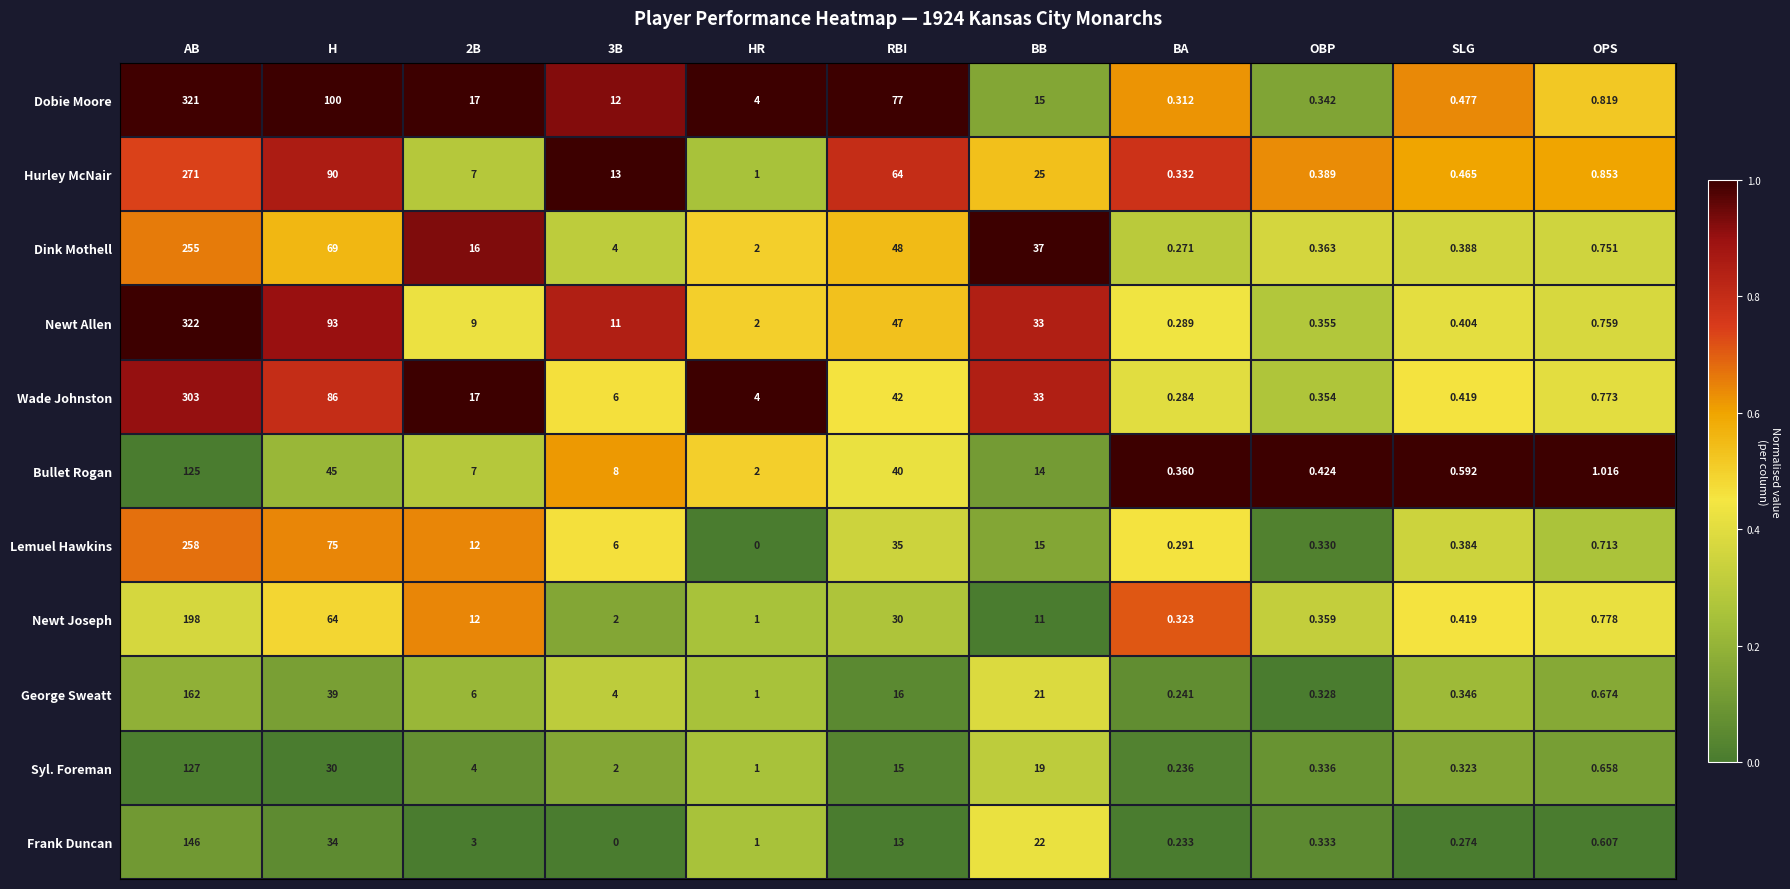

Where is George Sweatt nearest to the value 81?

H